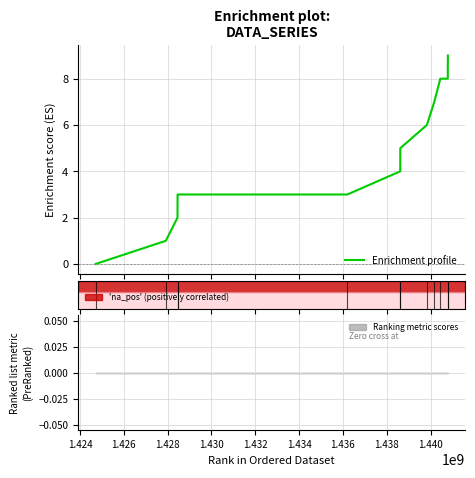

What is the label of the 4th point from the right?

1.438